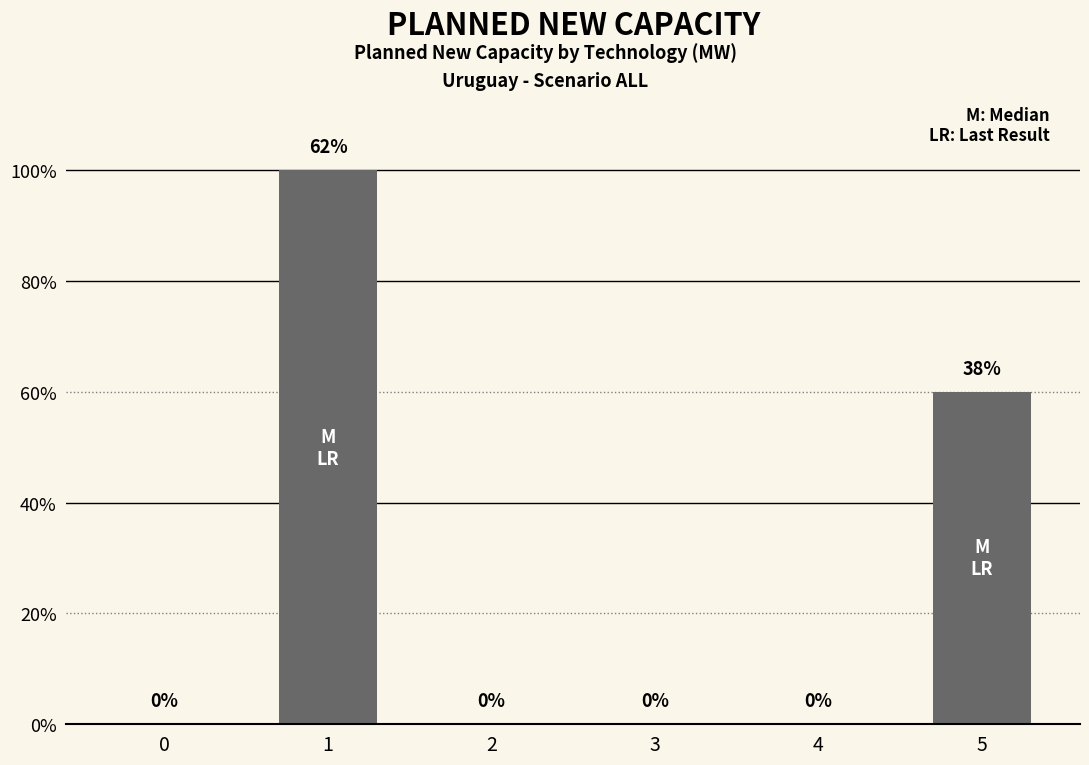

What is the sum of all values?

160